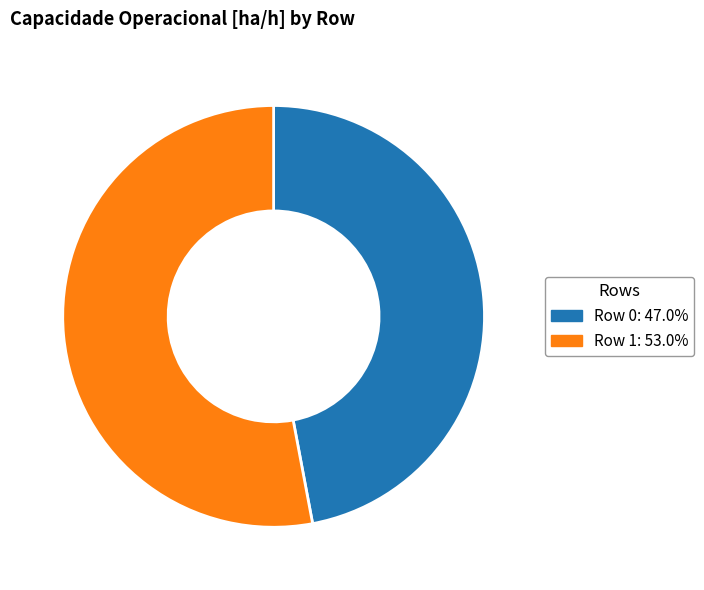

Combined, do Row 0: 47.0% and Row 1: 53.0% account for over 50%?

Yes